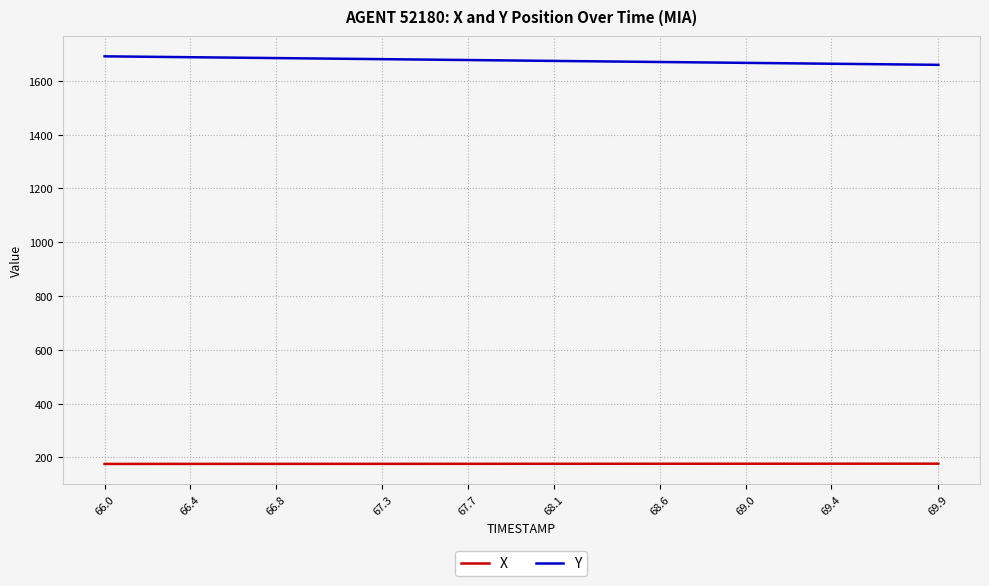

True or false: Y and X cross at least once.

False